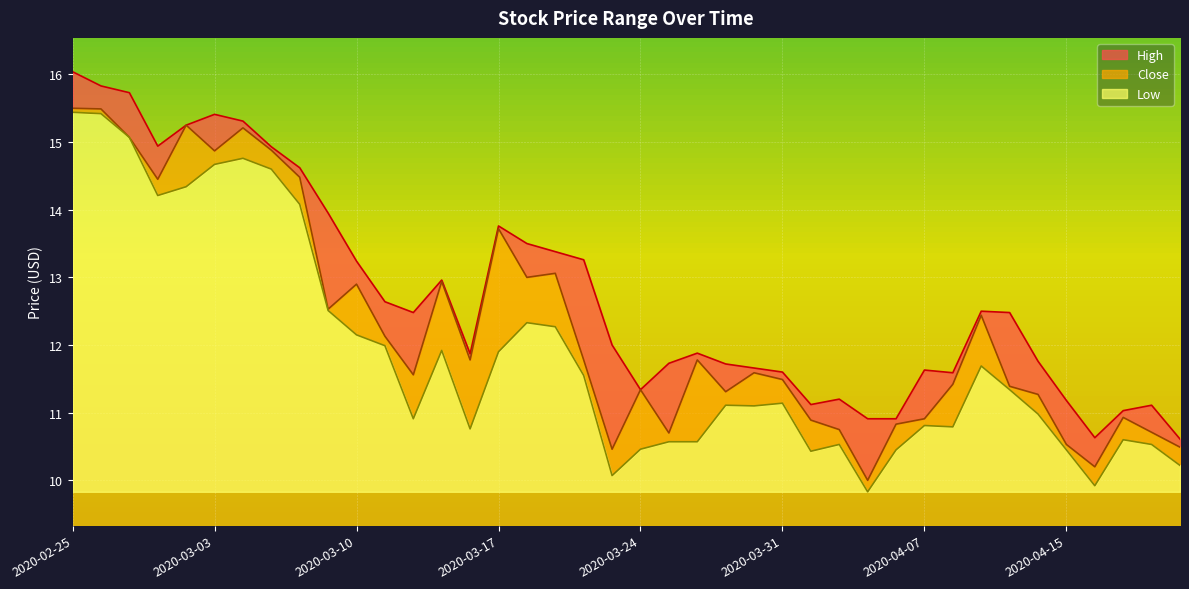

Where does the Low series first go above 11?

2020-02-25